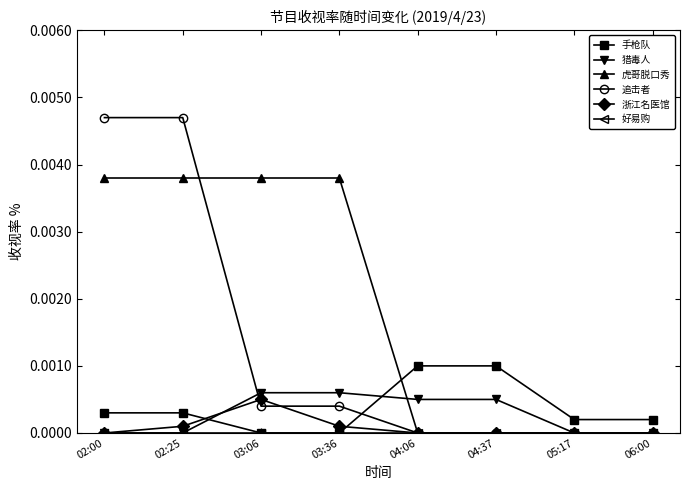

Between 03:36 and 04:37, which series saw the biggest shift?

虎哥脱口秀